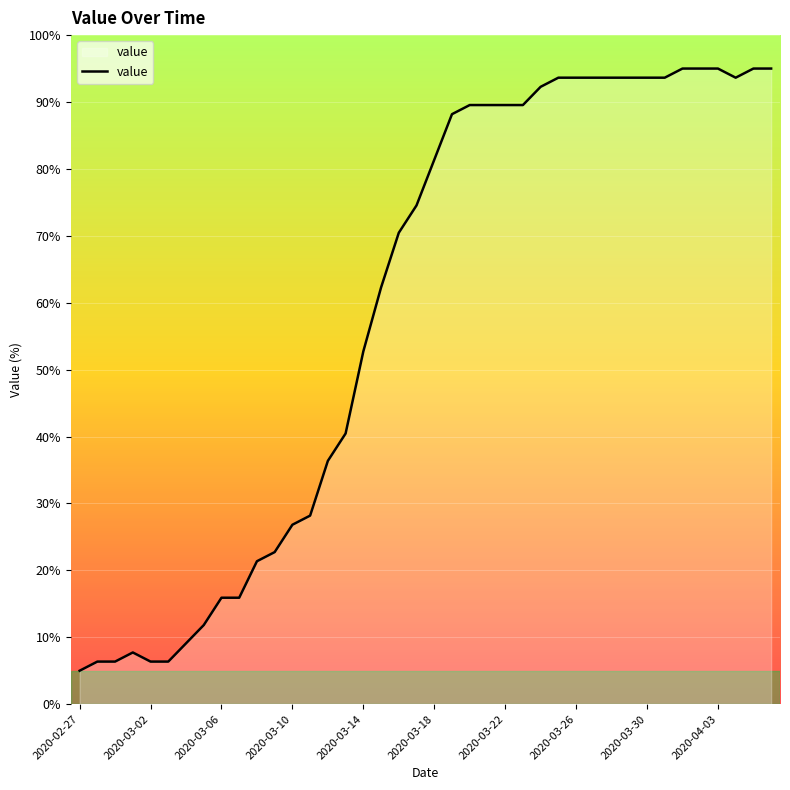

What is the greatest value displayed?

95.0